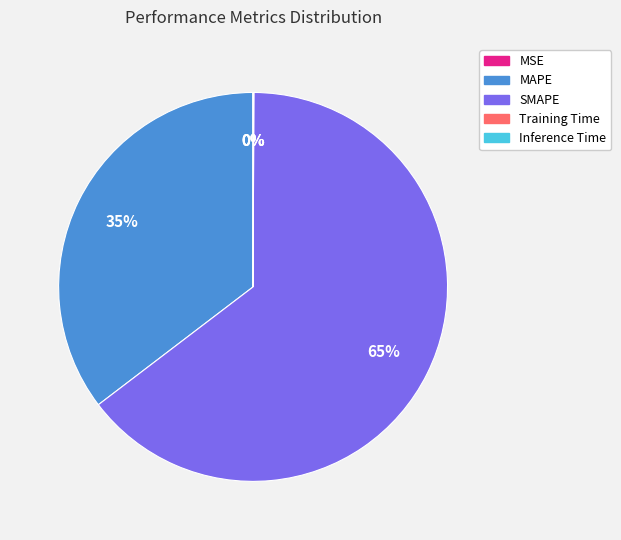

To the nearest percent, what portion does SMAPE represent?

65%